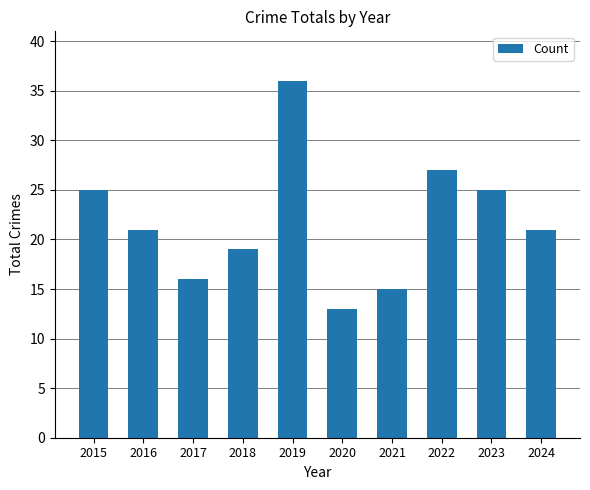

The chart shows a value of 12 at 2019. True or false?

False